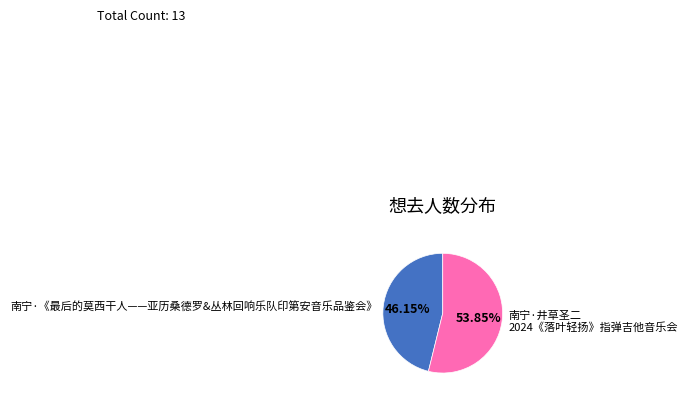

To the nearest percent, what is the difference between the largest and smallest slice percentages?

8%